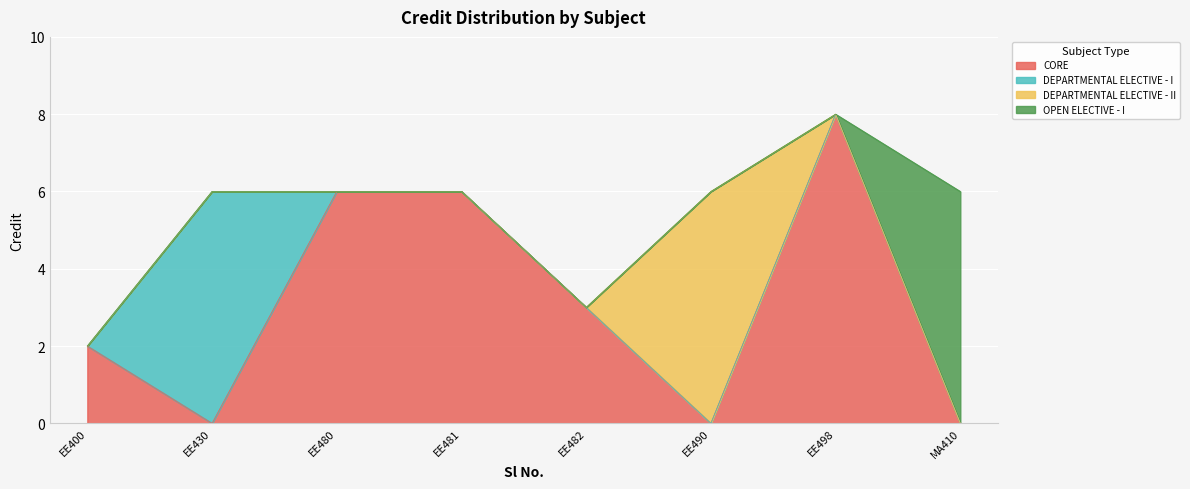

Reading right to left, transcribe all the data shown in this chart.

6	8	6	3	6	6	6	2